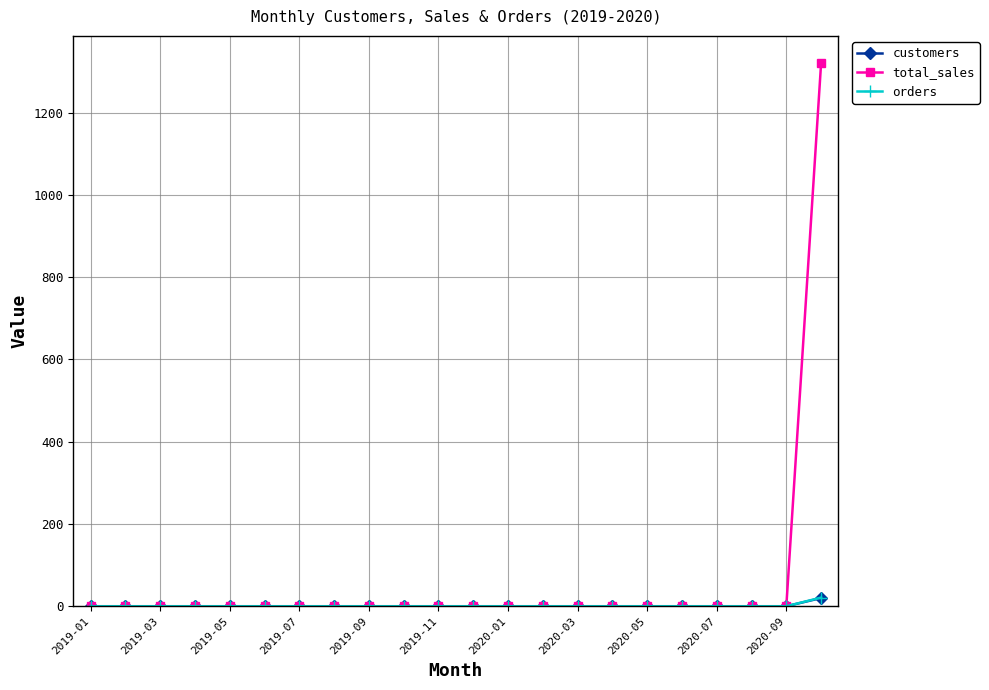

What is the greatest value displayed?

1320.8